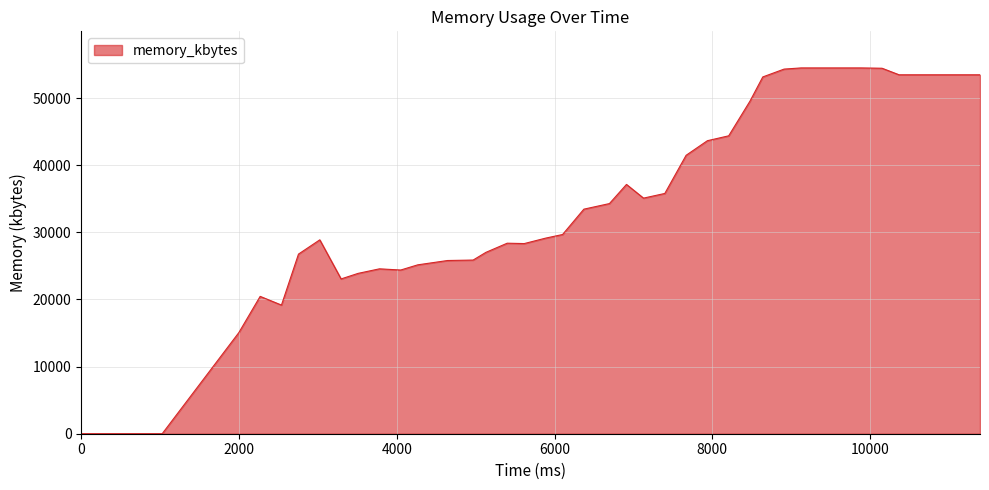

What is the greatest value displayed?

54504